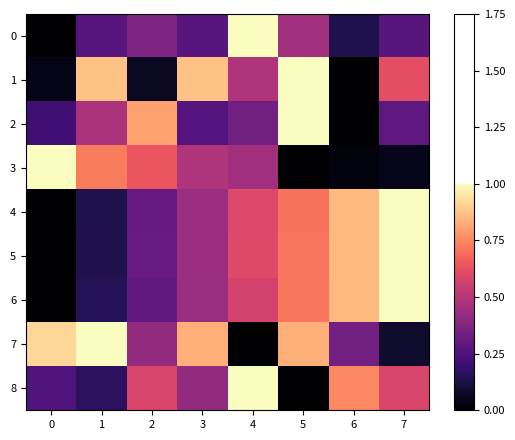

At which category does the chart reach its peak across all series?

4